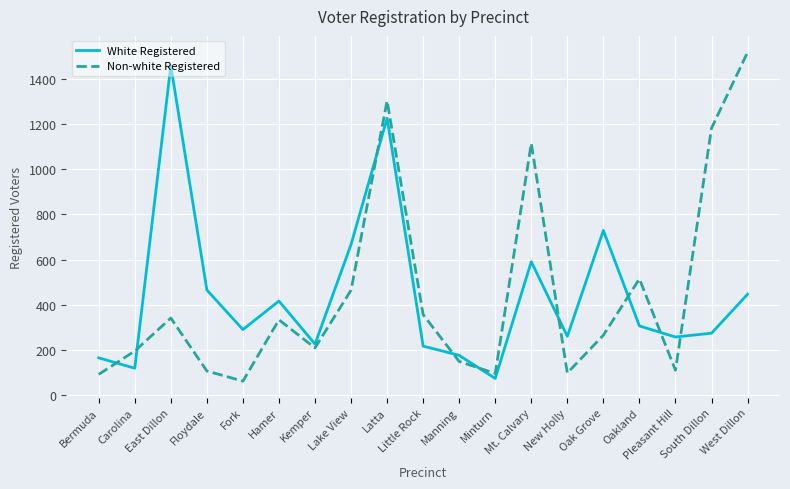

Which series has the widest spread of values?

Non-white Registered